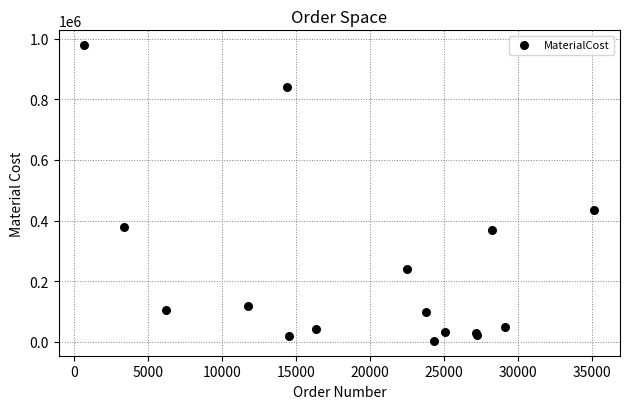

What Y value in the scatter plot is closest to 490704?

433160.0